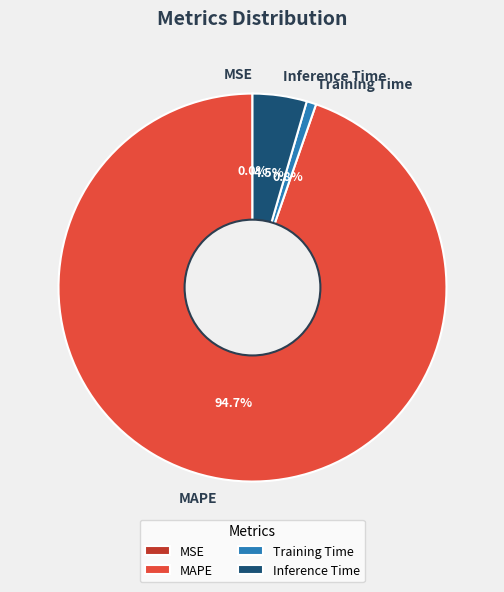

Which slice is the largest?

MAPE